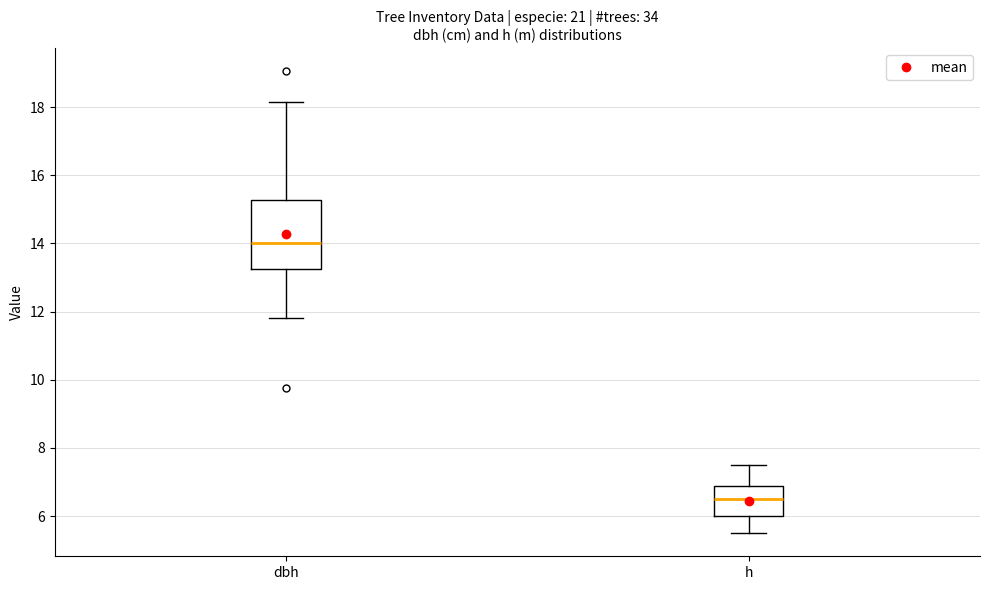

Reading left to right, read every box against the y-axis: the position of its median line, the range the box covers, and the ends of its whiskers. The values are not printed on the chart, so give them approximately, as read against the axis.

dbh: median 14.0, box 13.2 to 15.2, whiskers 11.8 to 18.2
h: median 6.6, box 6.0 to 6.8, whiskers 5.6 to 7.6